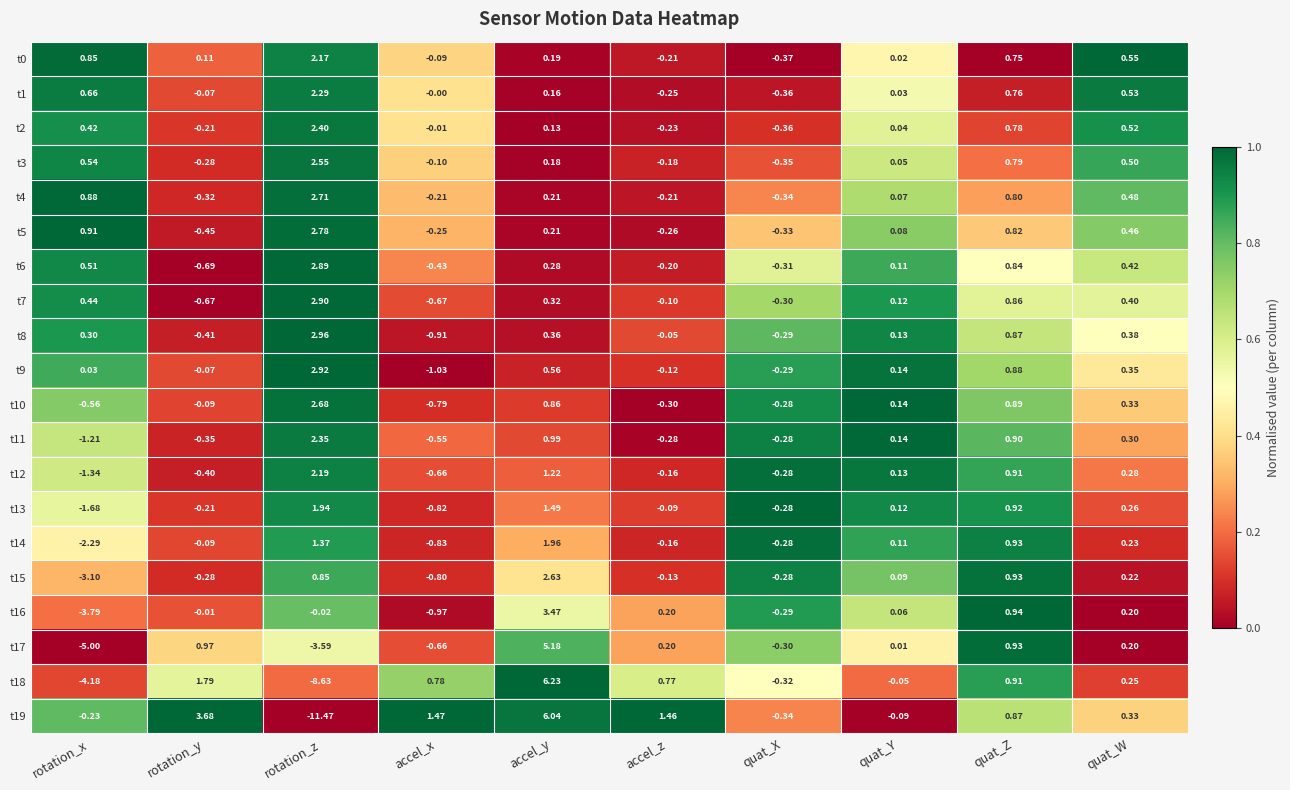

Rank the categories by t10 value from highest to lowest.

rotation_z, quat_Z, accel_y, quat_W, quat_Y, rotation_y, quat_X, accel_z, rotation_x, accel_x